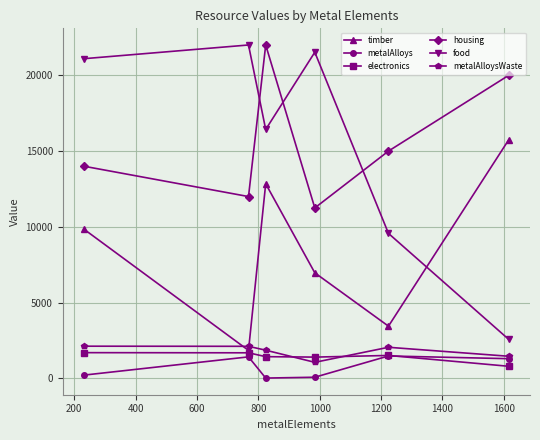

Which series has the widest spread of values?

food